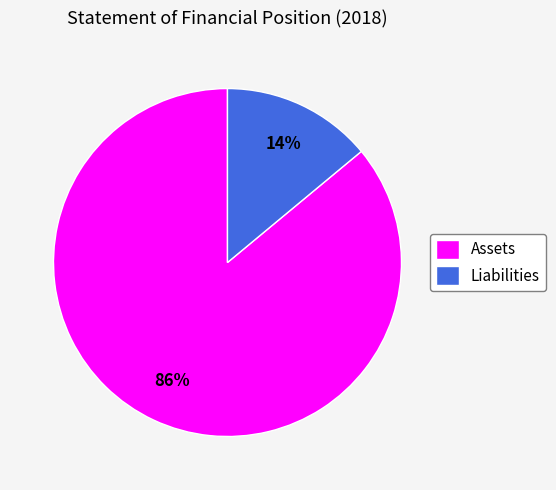

Which category has the smallest portion of the pie?

Liabilities